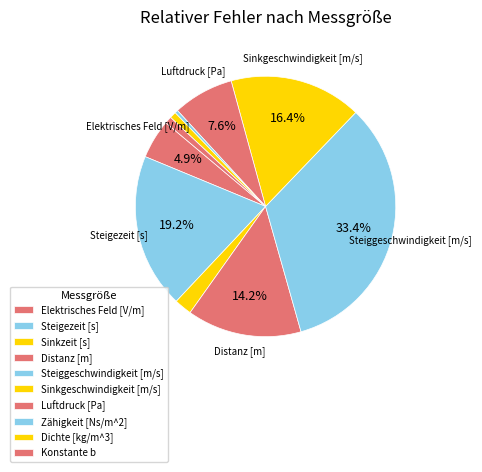

How many slices are in this pie chart?

10